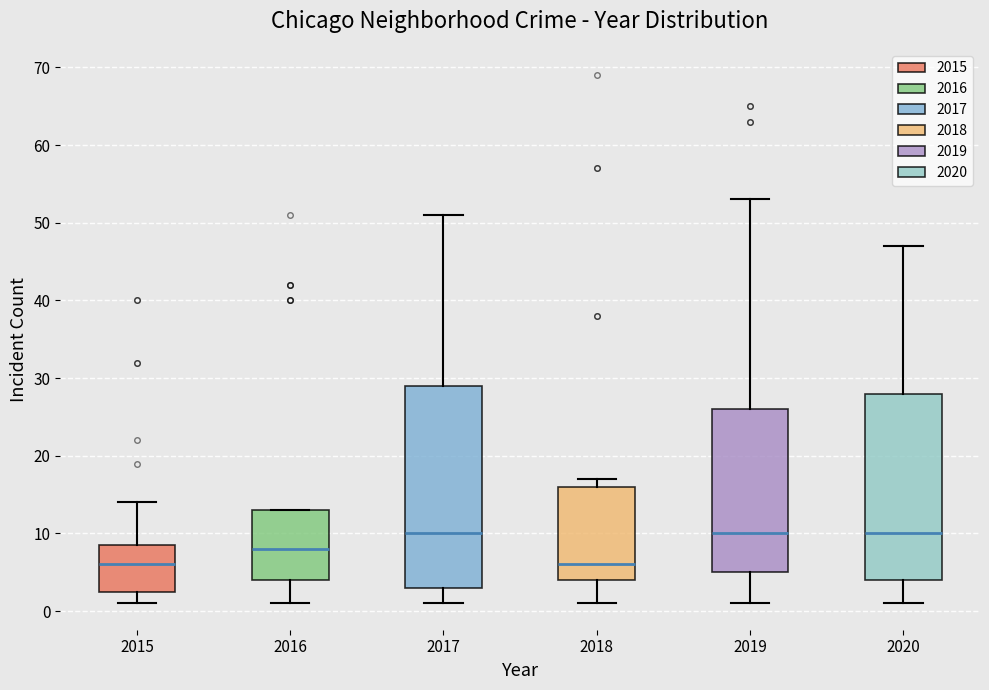

Where does the median line of the box at x = 2018 sit on the y-axis? The values are not printed on the chart, so give them approximately, as read against the axis.

6